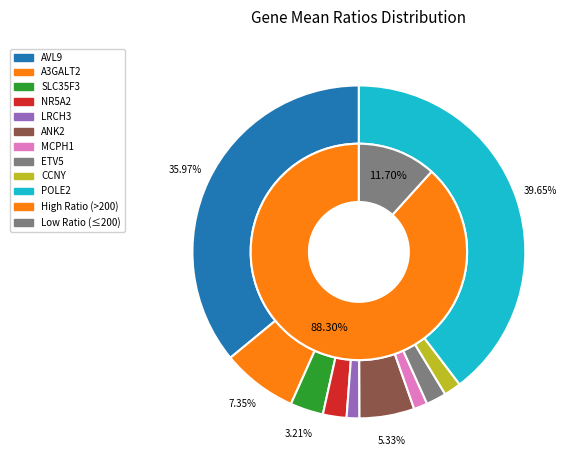

Count the number of slices in the pie.

10